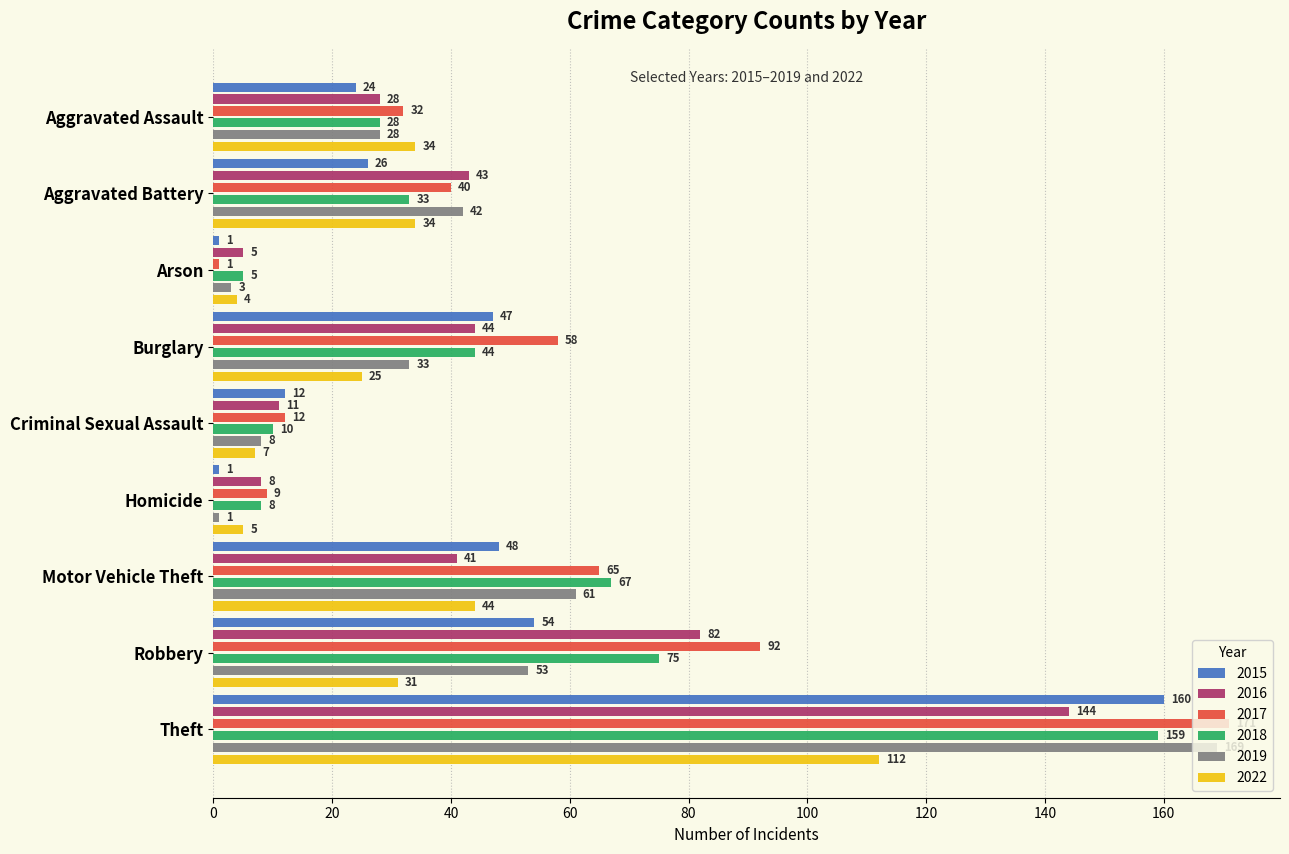

The 2015 series shows 12 at Criminal Sexual Assault. True or false?

True